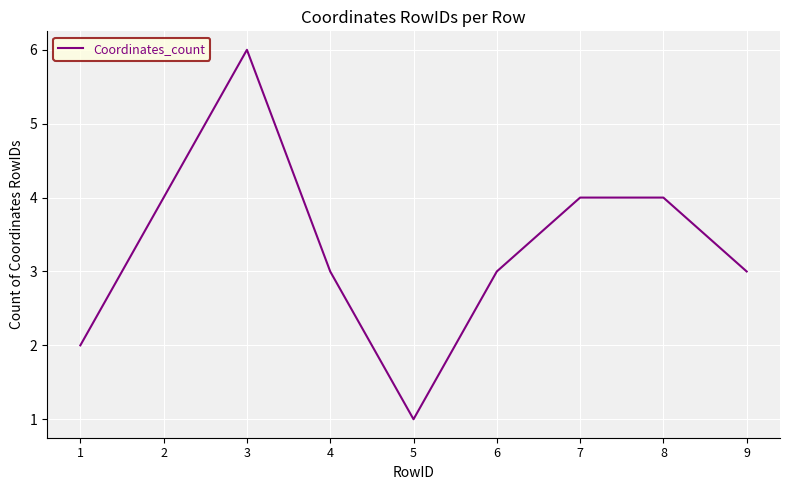

Is it true that the value at 8 is 5?

False